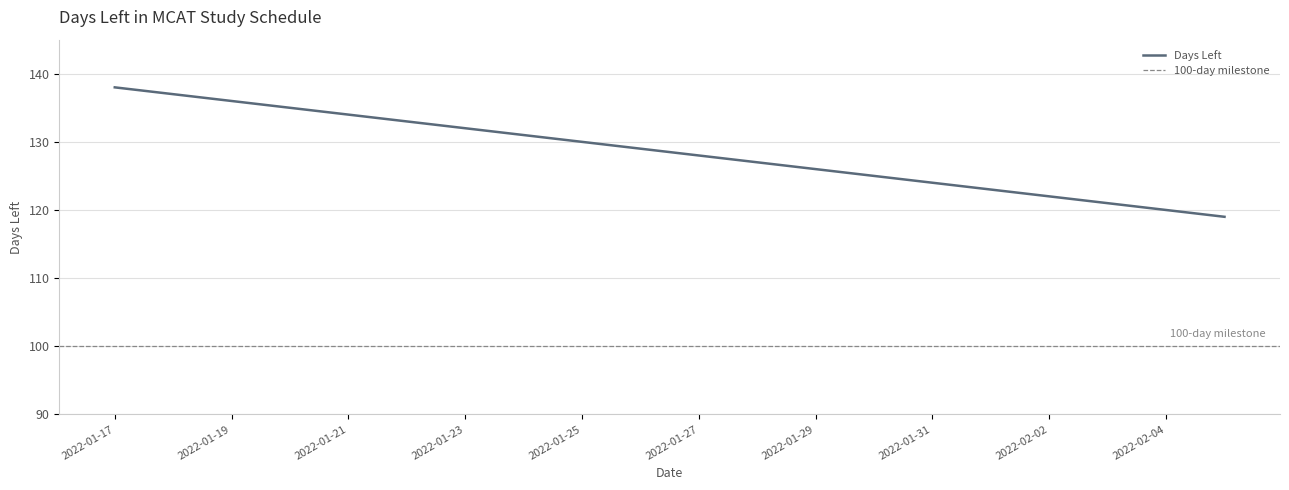

How many lines are shown in the chart?

1